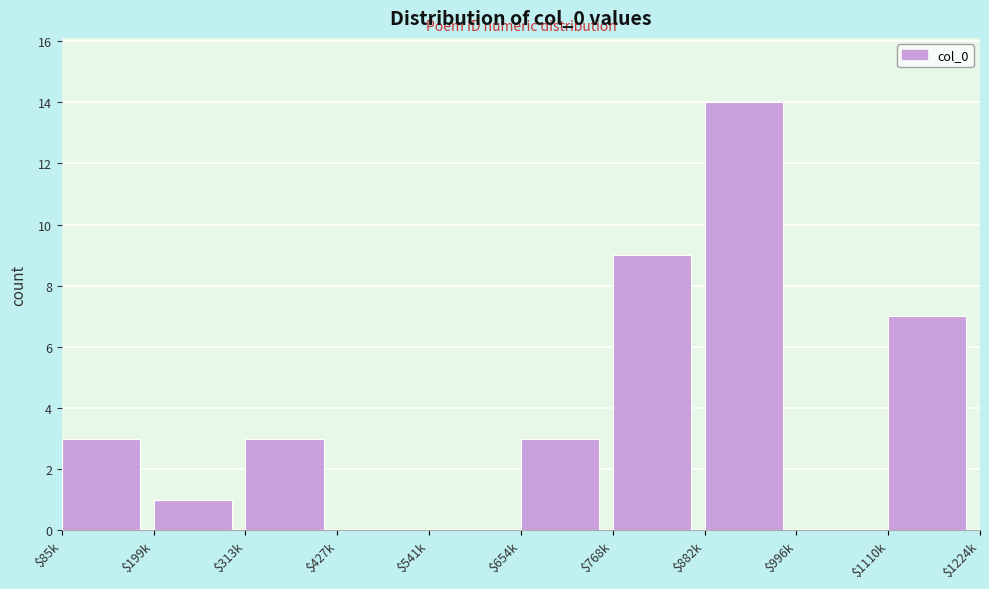

The value at $654k is 3. True or false?

True